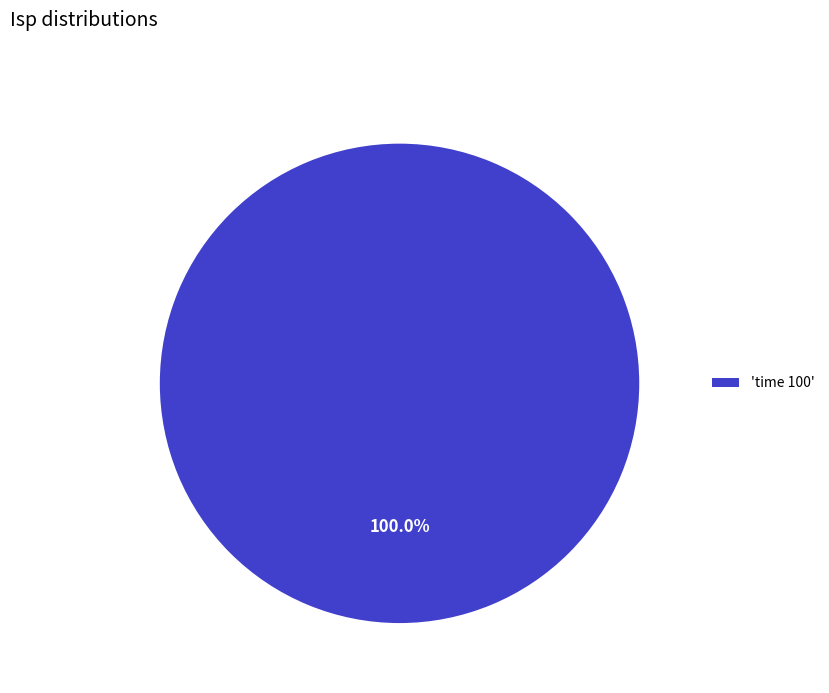

How many slices are in this pie chart?

1